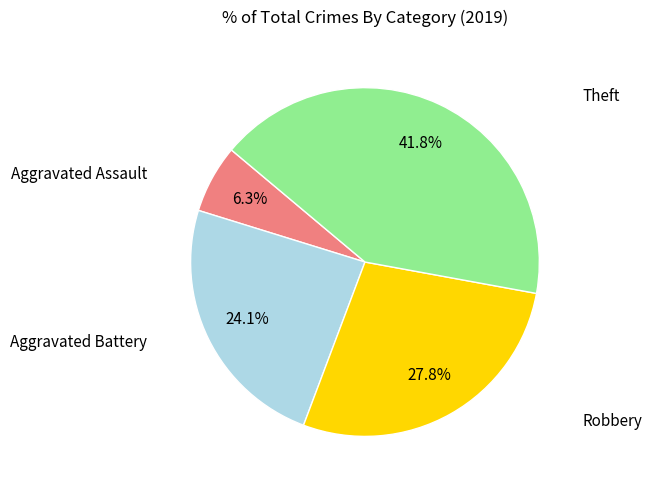

Is there any slice that represents more than half of the pie?

No